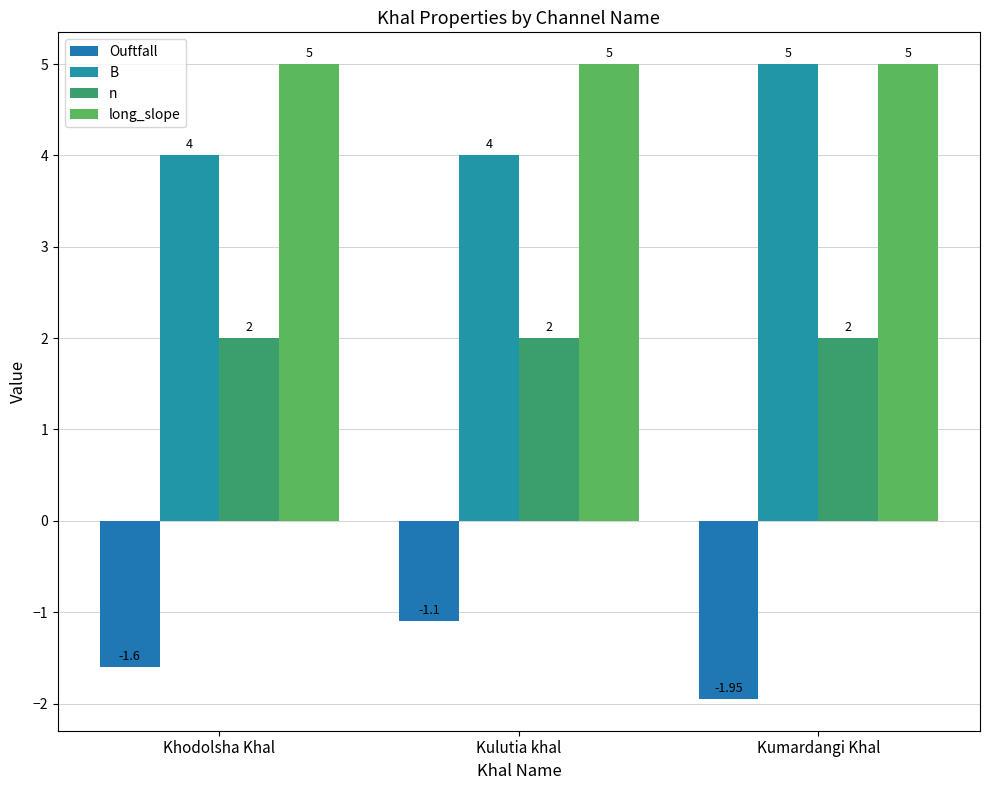

True or false: B has a value of 6.2 at Khodolsha Khal.

False